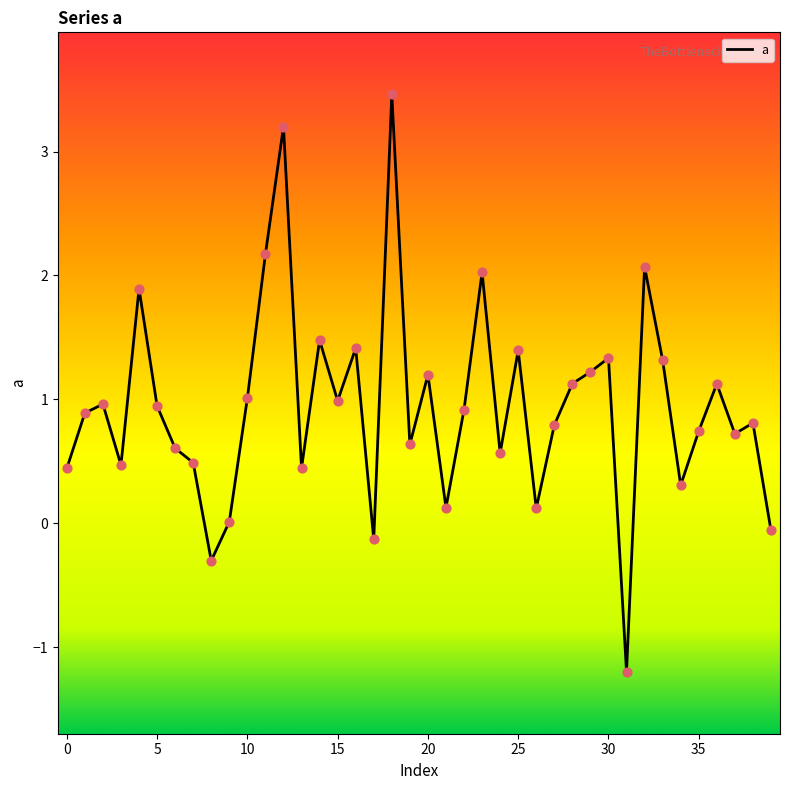

What is the difference between the maximum and minimum values?

4.7